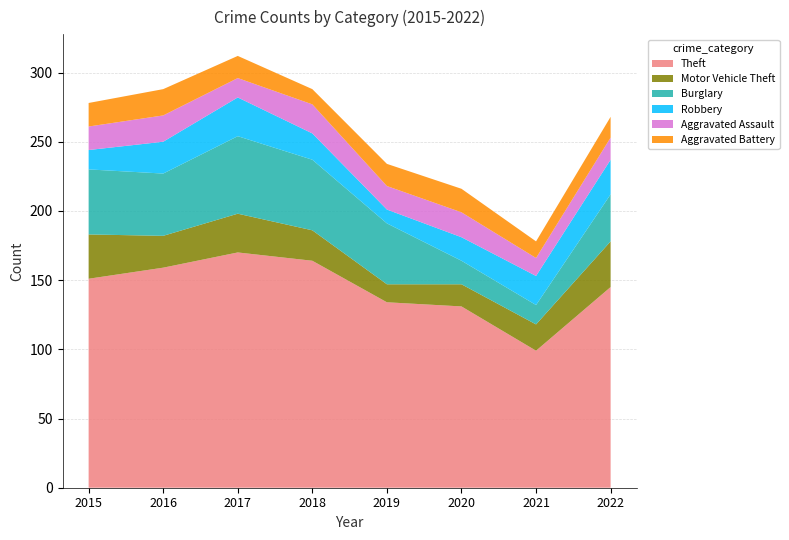

Reading left to right, what are all the values shown in this chart?

Theft: 151	159	170	164	134	131	99	145
Motor Vehicle Theft: 32	23	28	22	13	16	19	33
Burglary: 47	45	56	51	44	17	14	34
Robbery: 14	23	28	19	10	17	21	25
Aggravated Assault: 17	19	14	21	17	18	13	16
Aggravated Battery: 17	19	16	11	16	17	12	15